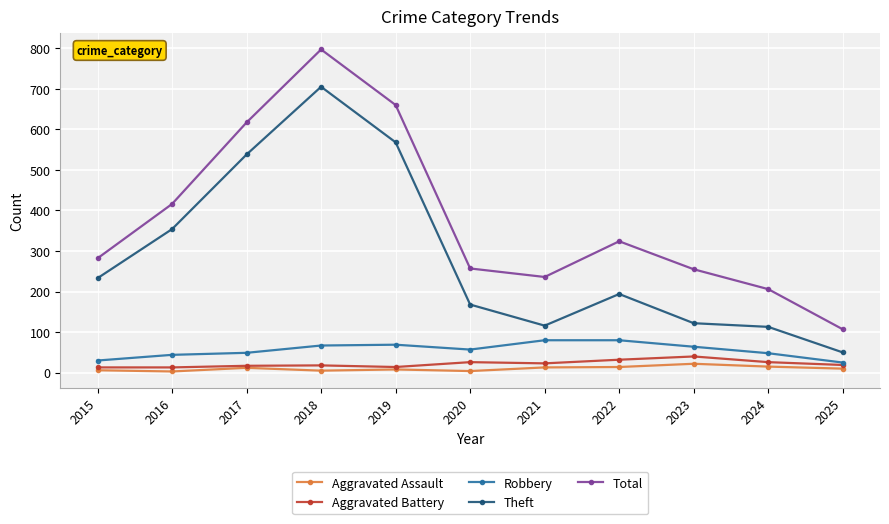

At which category is the sum across all series the highest?

2018